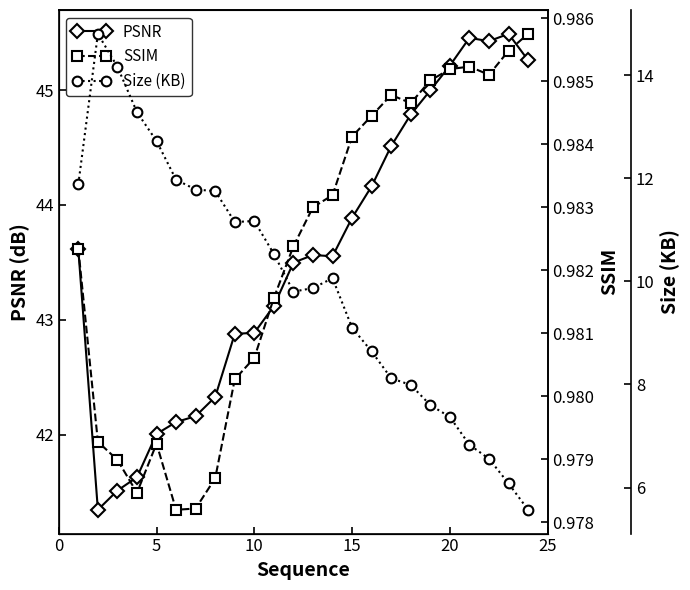

The value of PSNR at 20 is 45.2. True or false?

True